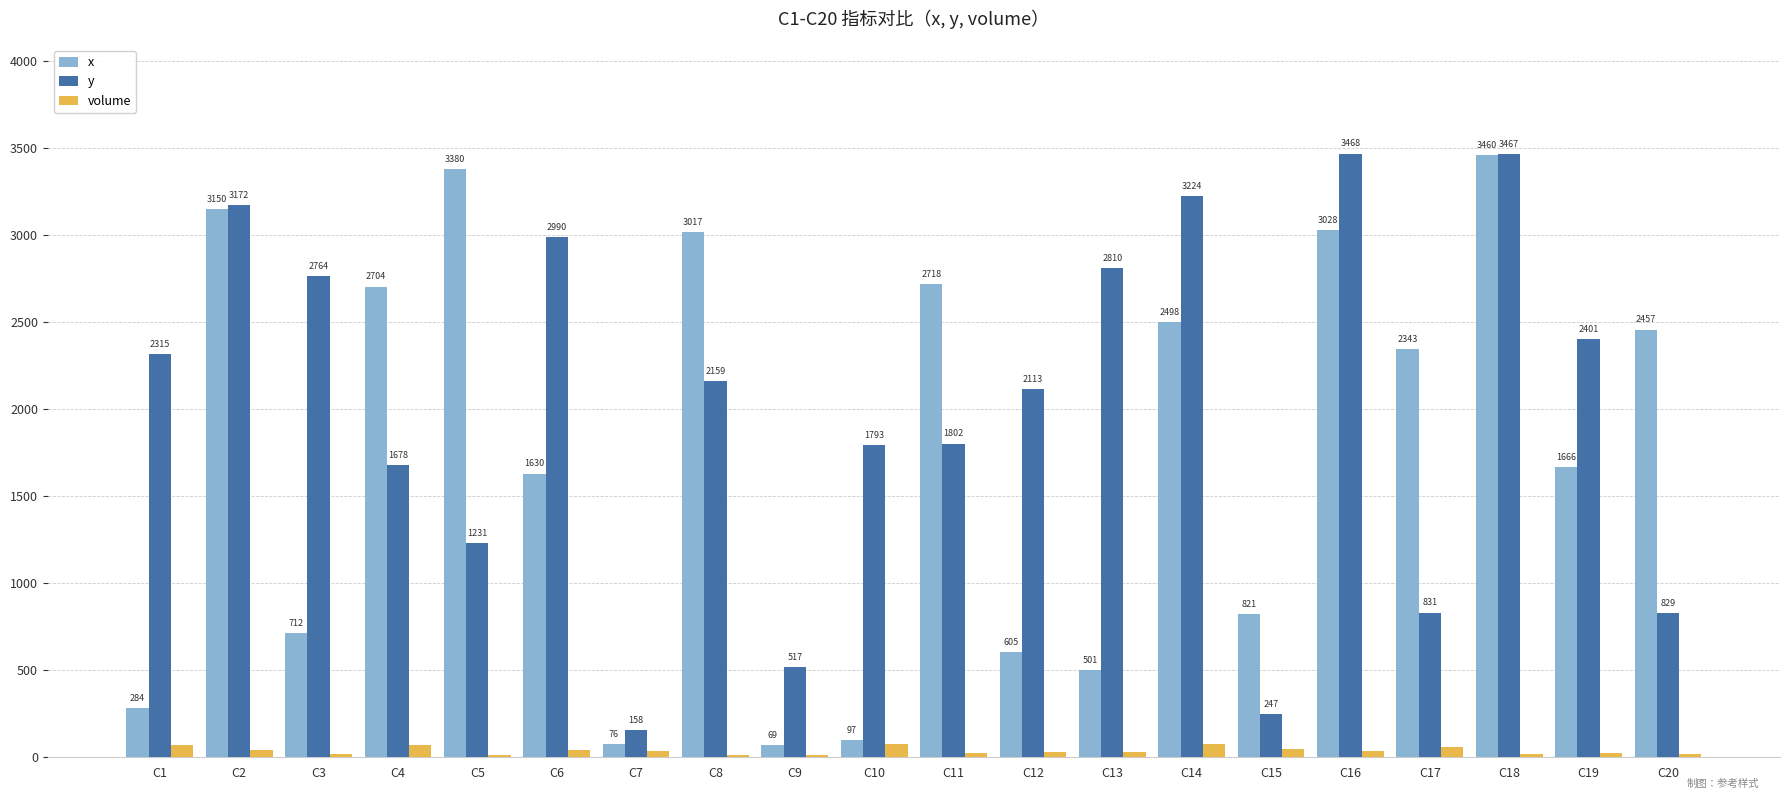

Reading left to right, what are all the values shown in this chart?

x: C1=284	C2=3150	C3=712	C4=2704	C5=3380	C6=1630	C7=76	C8=3017	C9=69	C10=97	C11=2718	C12=605	C13=501	C14=2498	C15=821	C16=3028	C17=2343	C18=3460	C19=1666	C20=2457
y: C1=2315	C2=3172	C3=2764	C4=1678	C5=1231	C6=2990	C7=158	C8=2159	C9=517	C10=1793	C11=1802	C12=2113	C13=2810	C14=3224	C15=247	C16=3468	C17=831	C18=3467	C19=2401	C20=829
volume: C1=70	C2=43	C3=17	C4=71	C5=11	C6=42	C7=34	C8=12	C9=15	C10=75	C11=25	C12=29	C13=31	C14=78	C15=46	C16=36	C17=59	C18=16	C19=22	C20=19